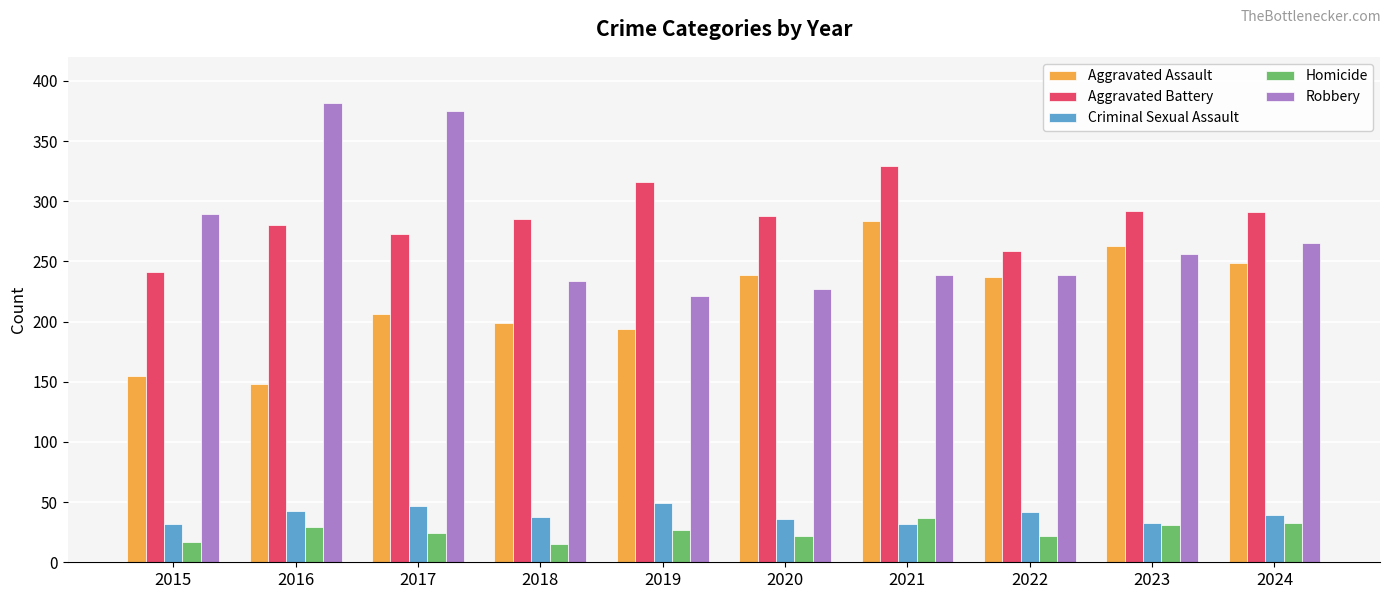

True or false: Homicide has a value of 22 at 2020.

True